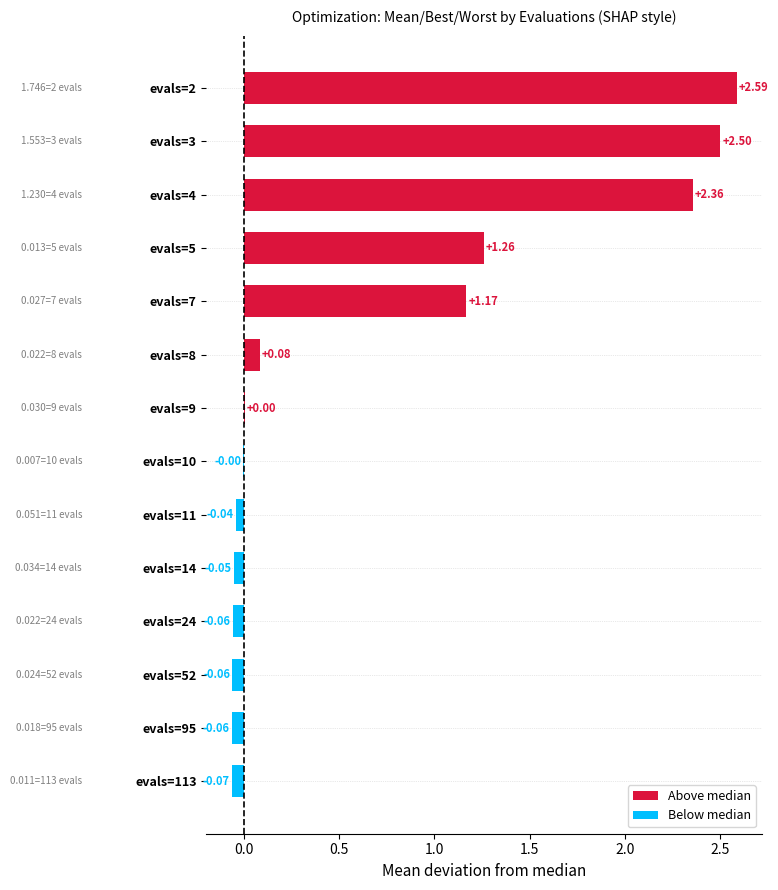

What is the sum of all values?

9.6